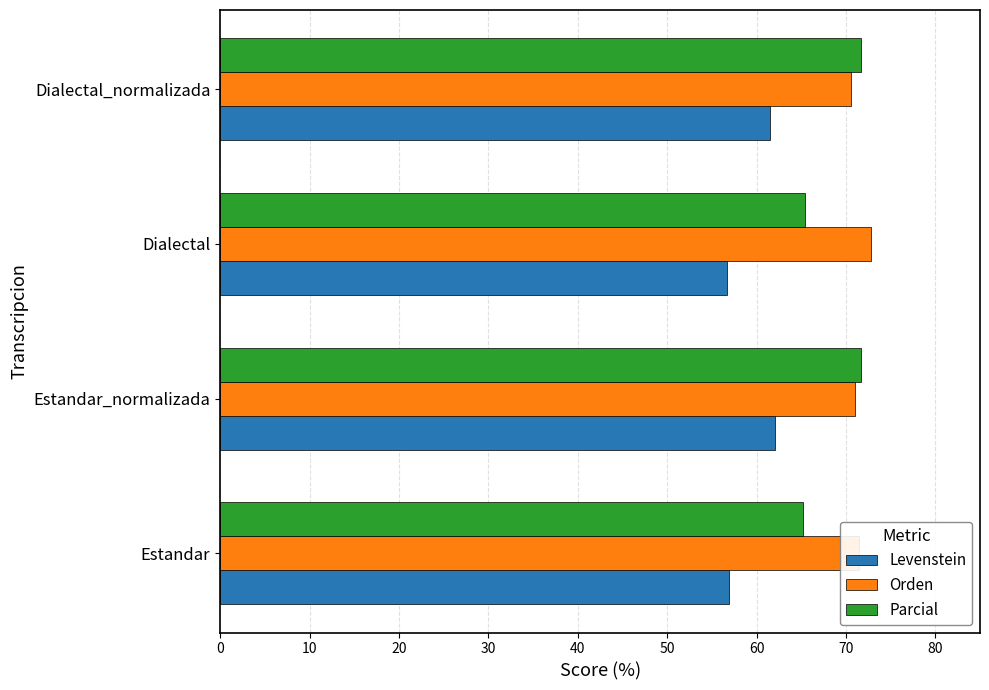

What is the difference between the second highest and minimum values in the Parcial series?

6.5